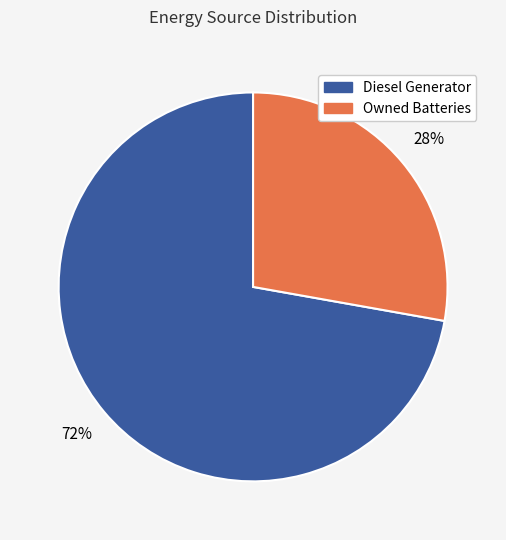

Is there a majority slice in this chart?

Yes